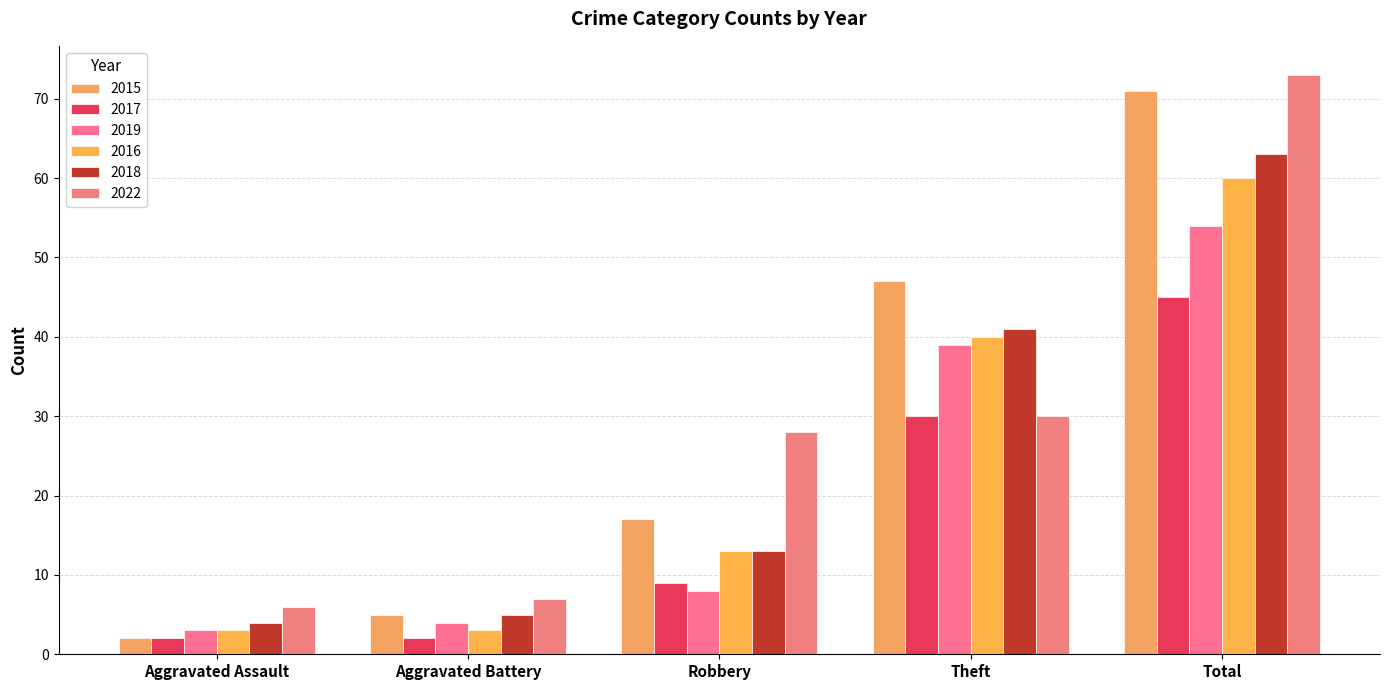

What position from the right is Aggravated Assault?

5